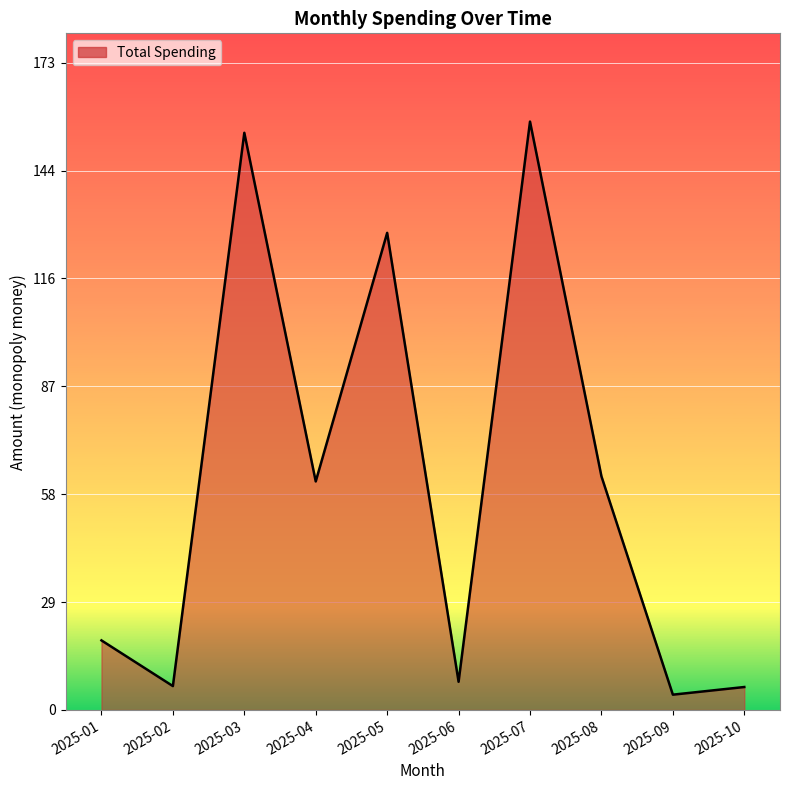

The value at 2025-02 is 6.4. True or false?

True